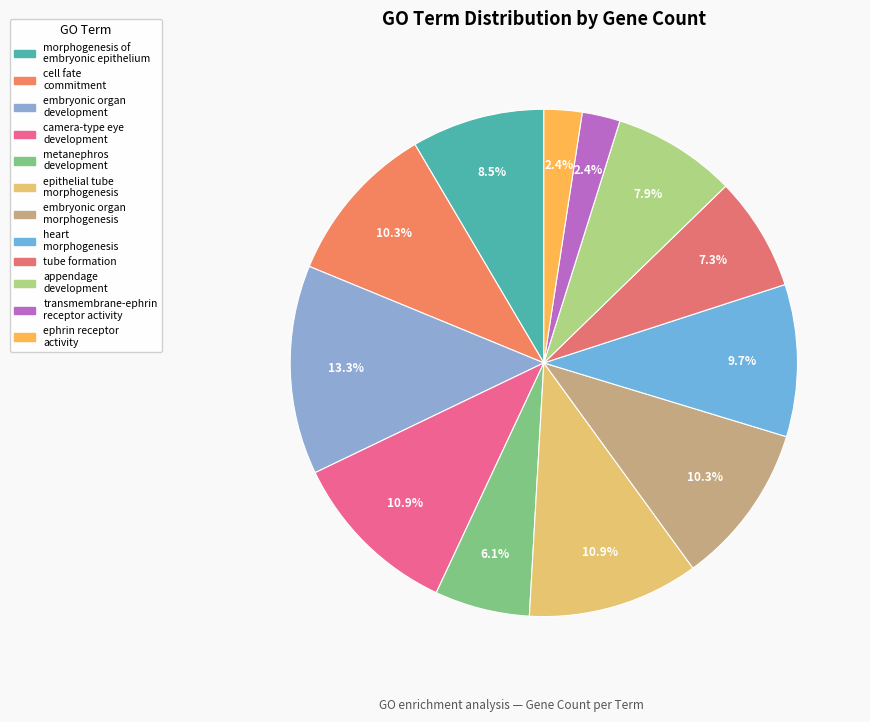

What is the change in value from embryonic organ development to transmembrane-ephrin receptor activity?

-18